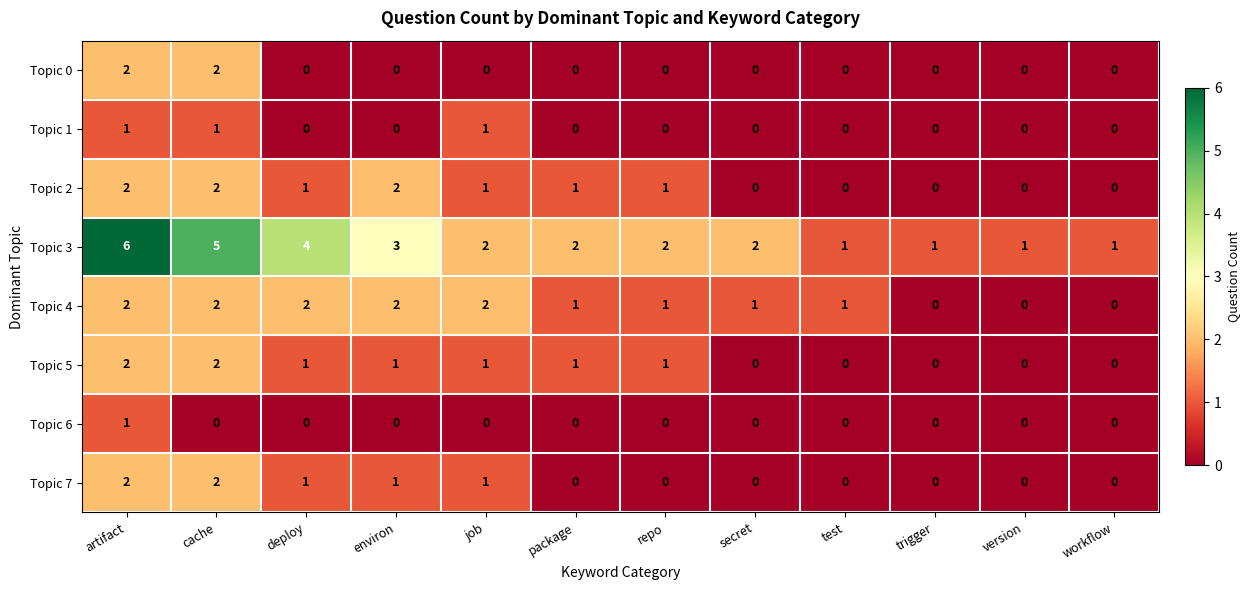

The Topic 5 series shows 1 at test. True or false?

False